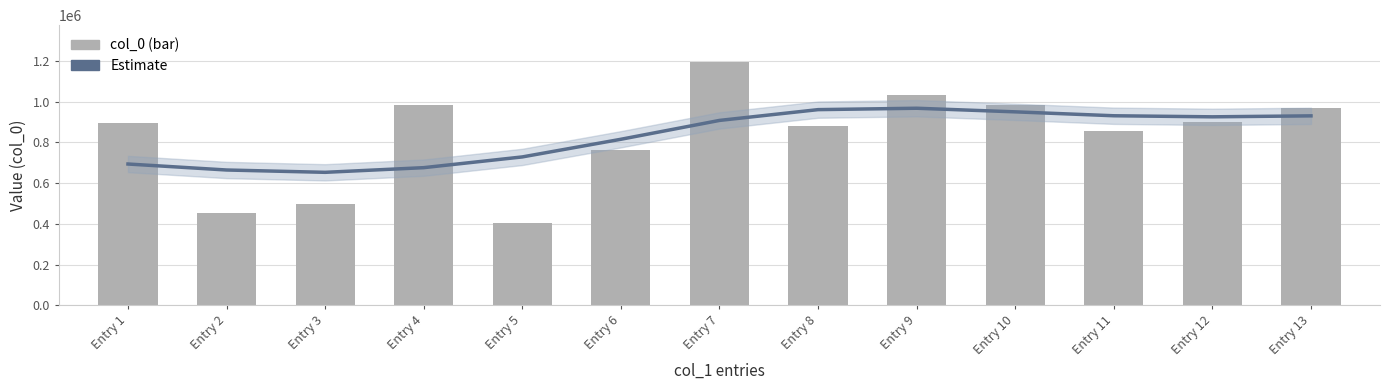

The value of col_0 at Entry 6 is 763730. True or false?

True